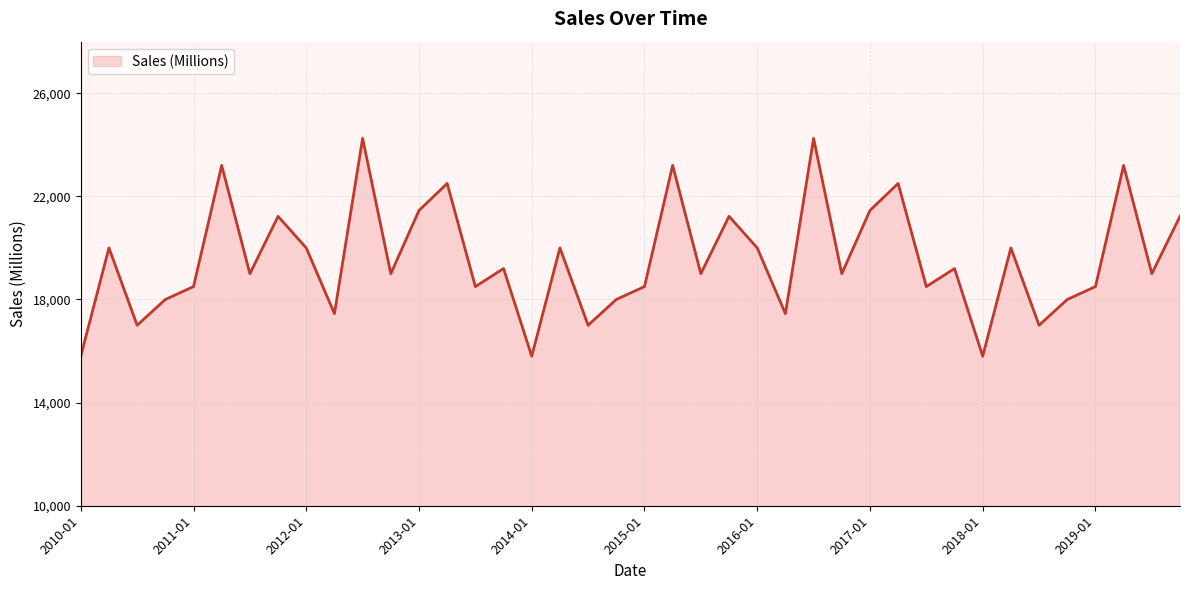

What is the maximum value shown in the chart?

24250